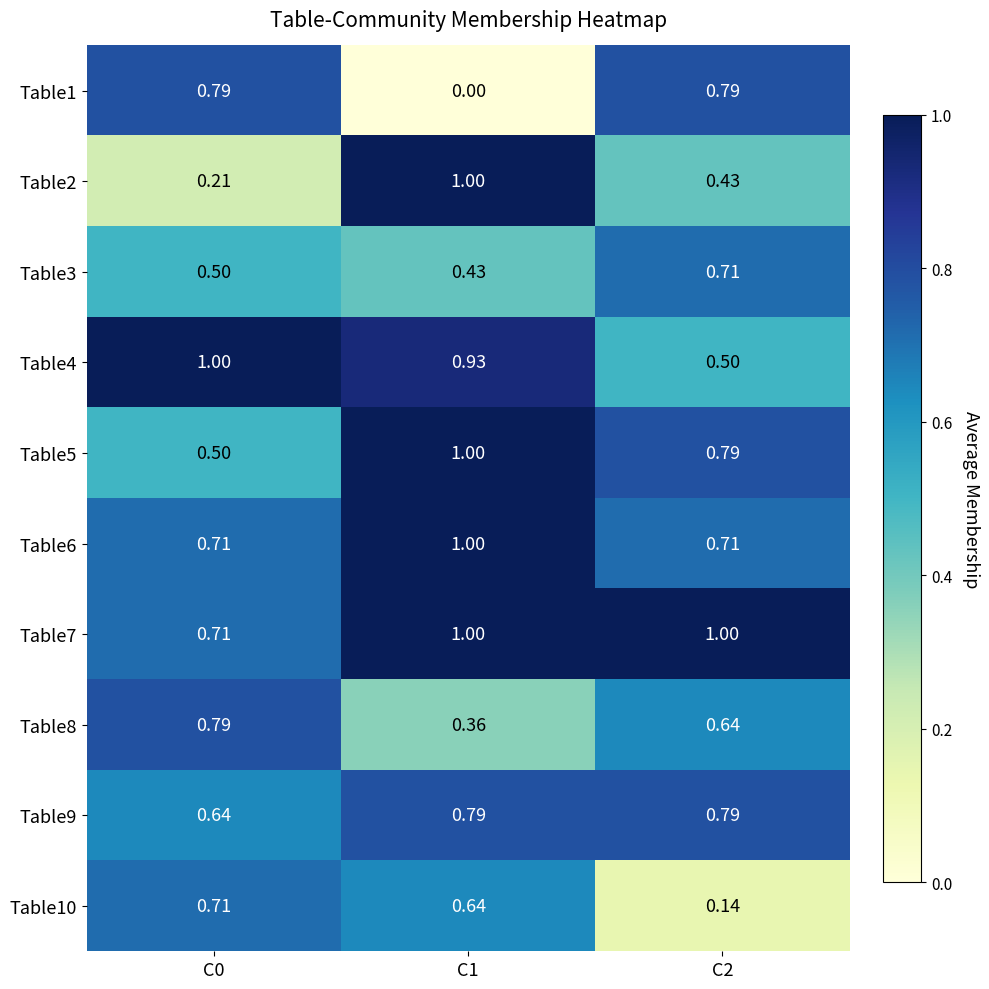

How many data points in Table7 are less than 1?

1